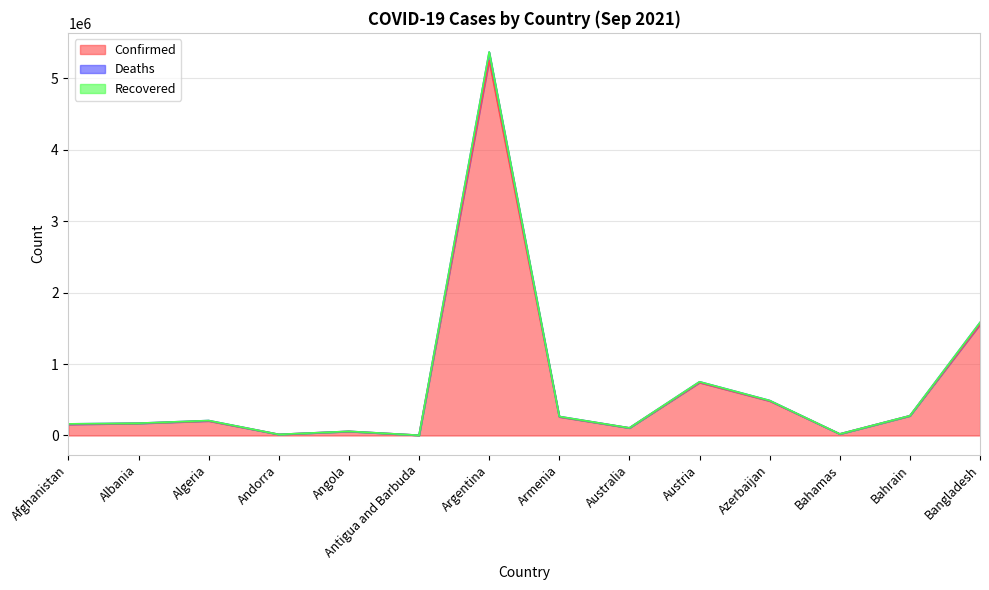

At which label does Confirmed reach its peak?

Argentina